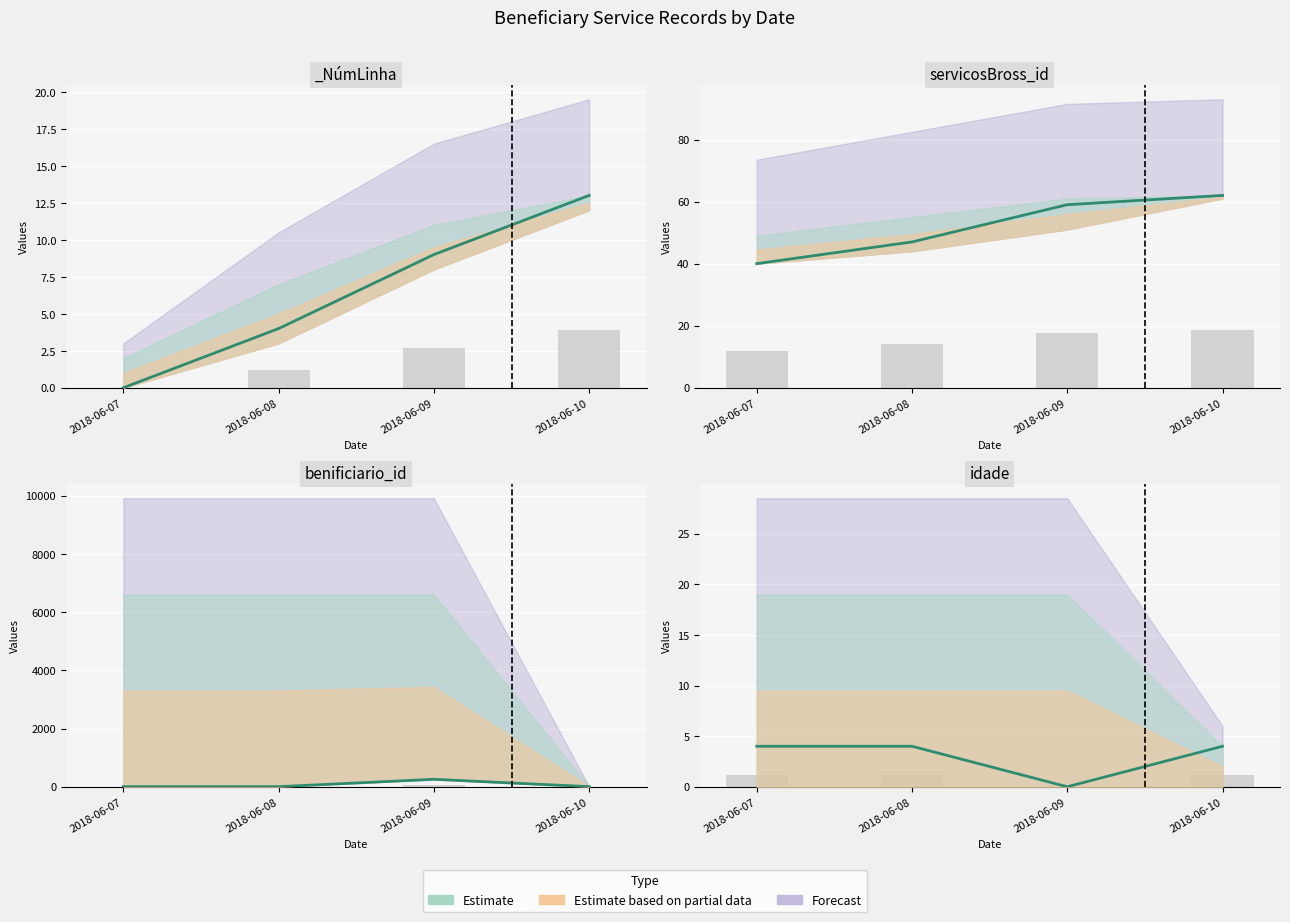

What is the value of the benificiario_id bar at the 1st from the left?

3